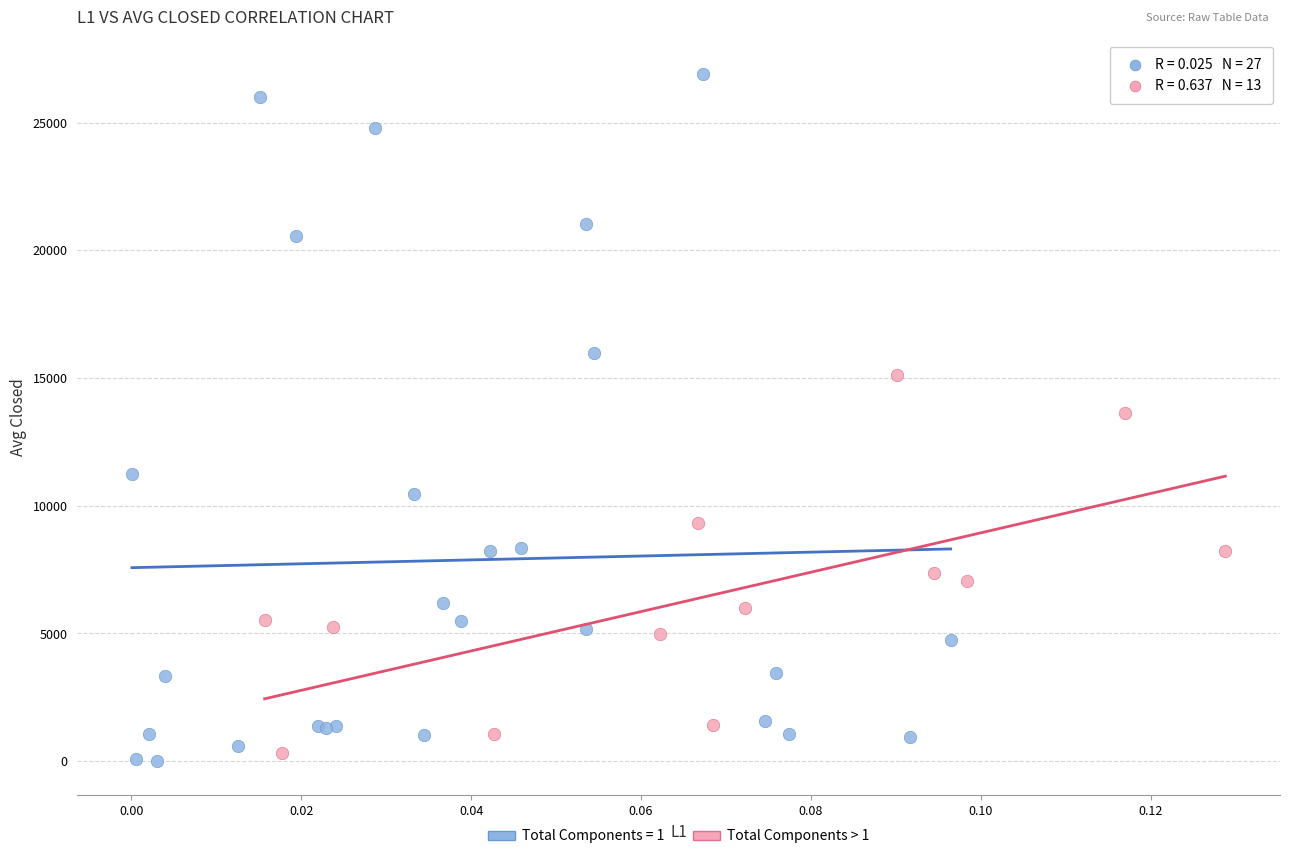

Which series contains the highest Y value?

Total Components = 1